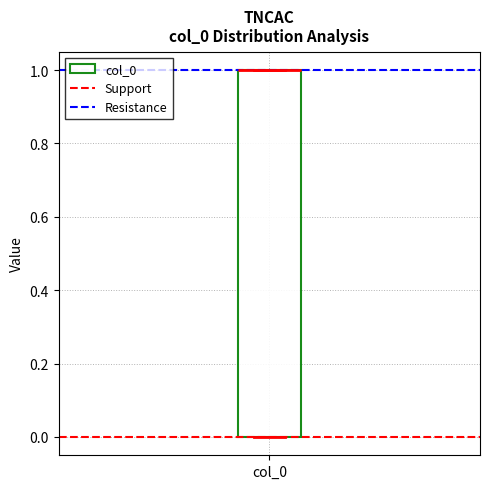

Transcribe this box plot: give where the median line is, the range the box spans, and where the two whiskers end, as read against the y-axis. The values are not printed on the chart, so give them approximately, as read against the axis.

median 1 (drawn on the box's upper edge), box 0 to 1, whiskers 0 to 1